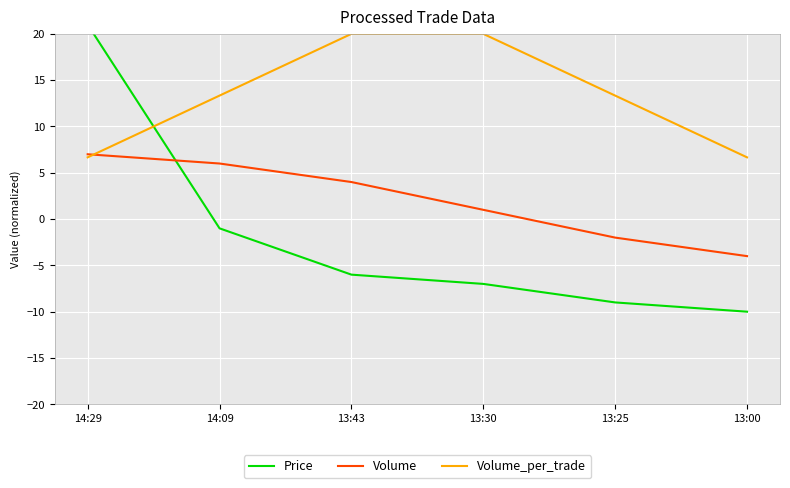

At how many categories does at least one series exceed -3?

6